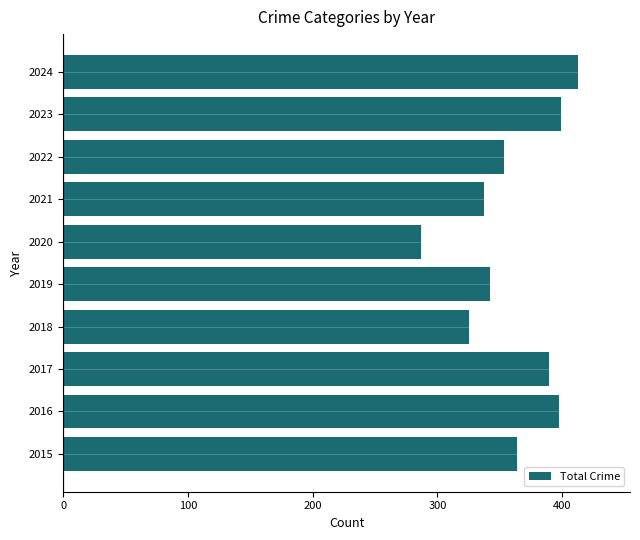

Which category has the highest value across all series?

2024